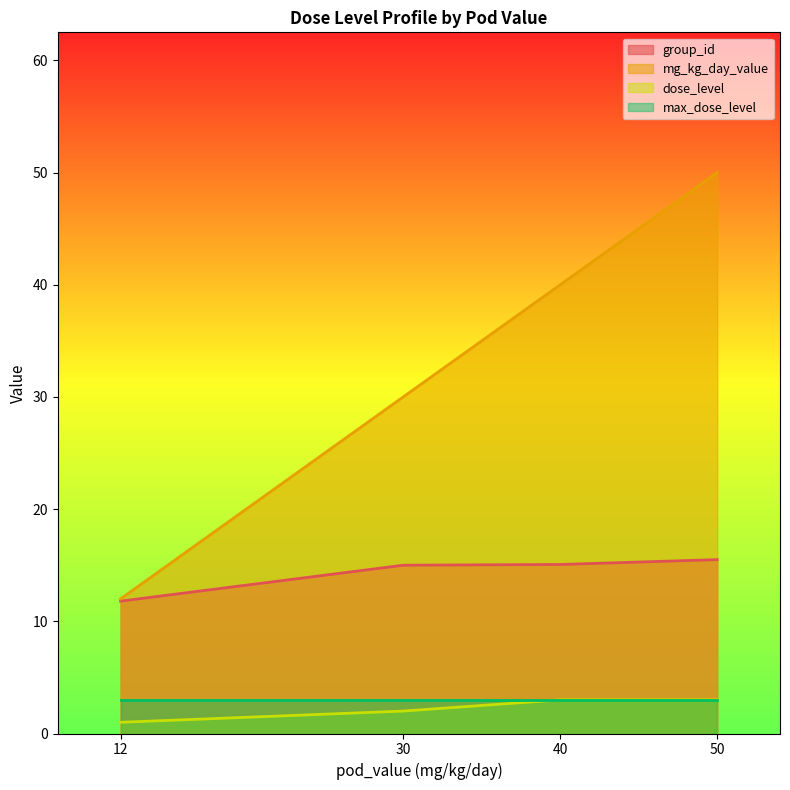

Does the chart have visible grid lines?

No